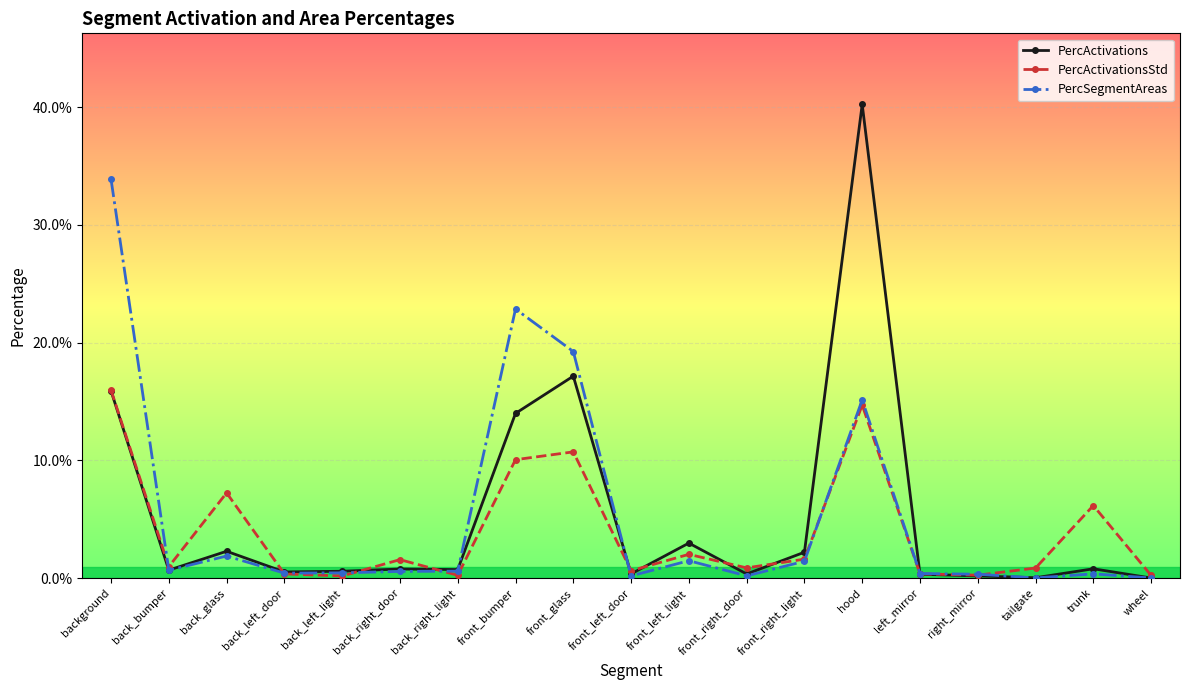

Which series ends up on top after the final intersection of PercSegmentAreas and PercActivationsStd?

PercActivationsStd